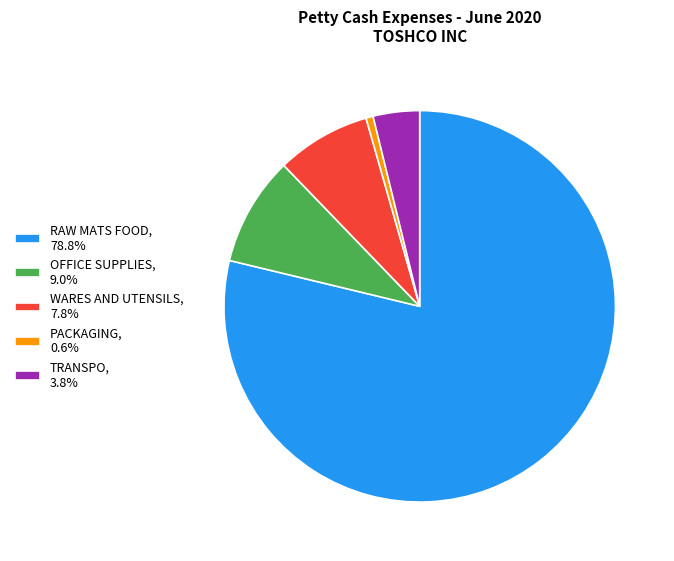

Is the sum of WARES AND UTENSILS, 7.8% and TRANSPO, 3.8% greater than half?

No